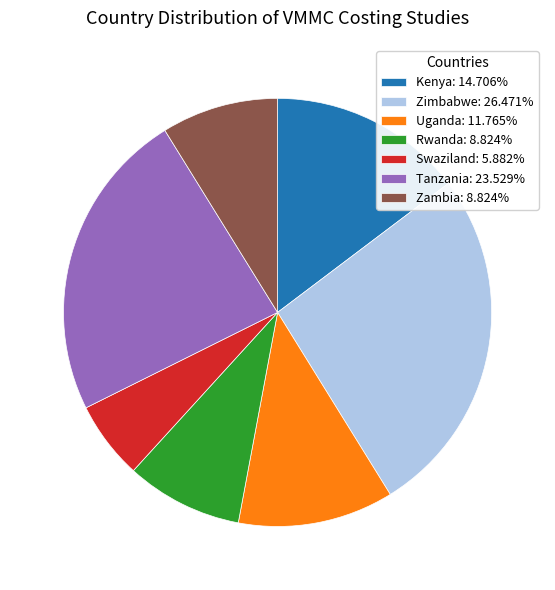

Approximately how many times larger is the value at Zimbabwe: 26.471% compared to Kenya: 14.706%?

1.8